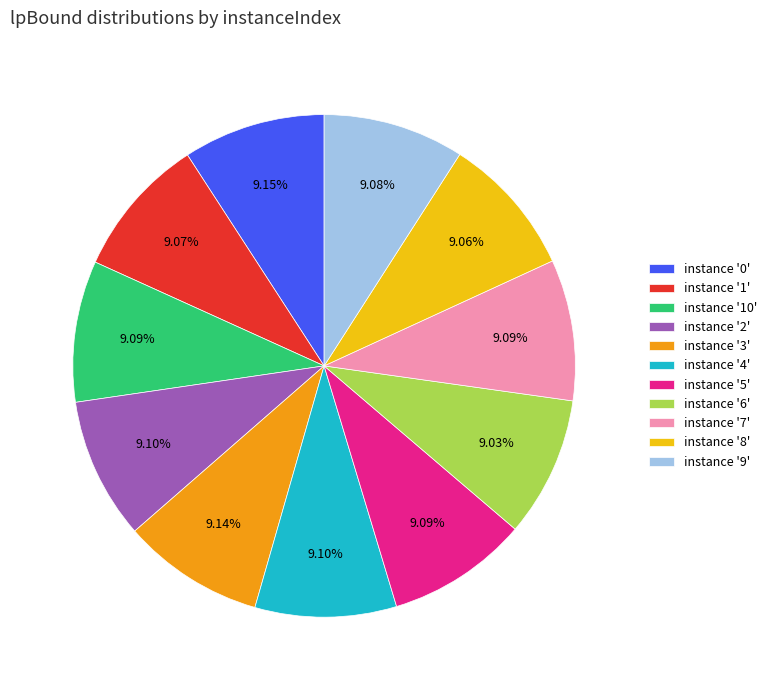

Count the number of slices in the pie.

11